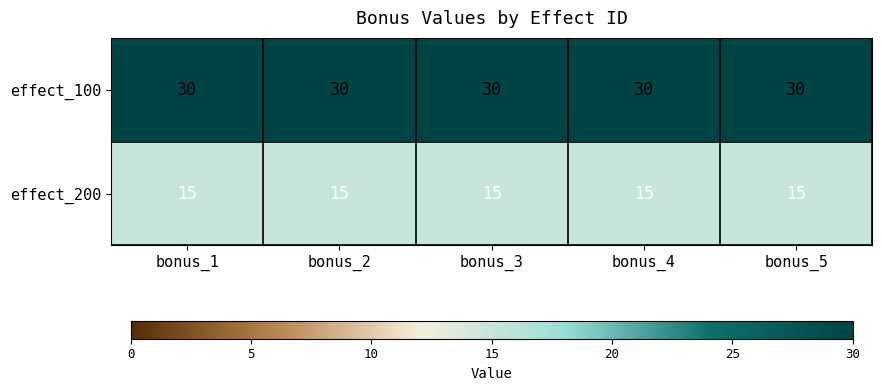

Is it true that effect_200 equals 5 at bonus_5?

False